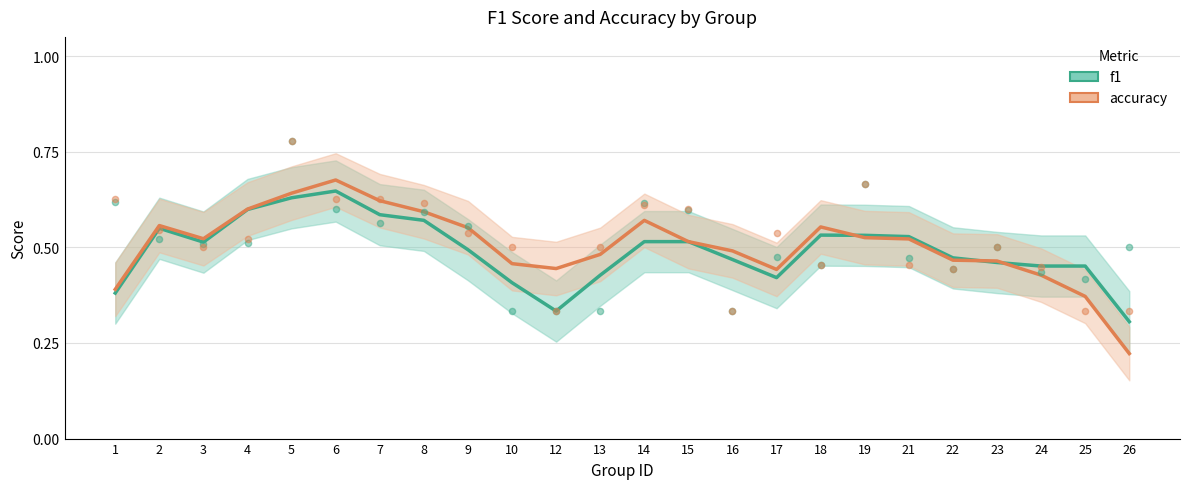

At which category is the sum across all series the highest?

6